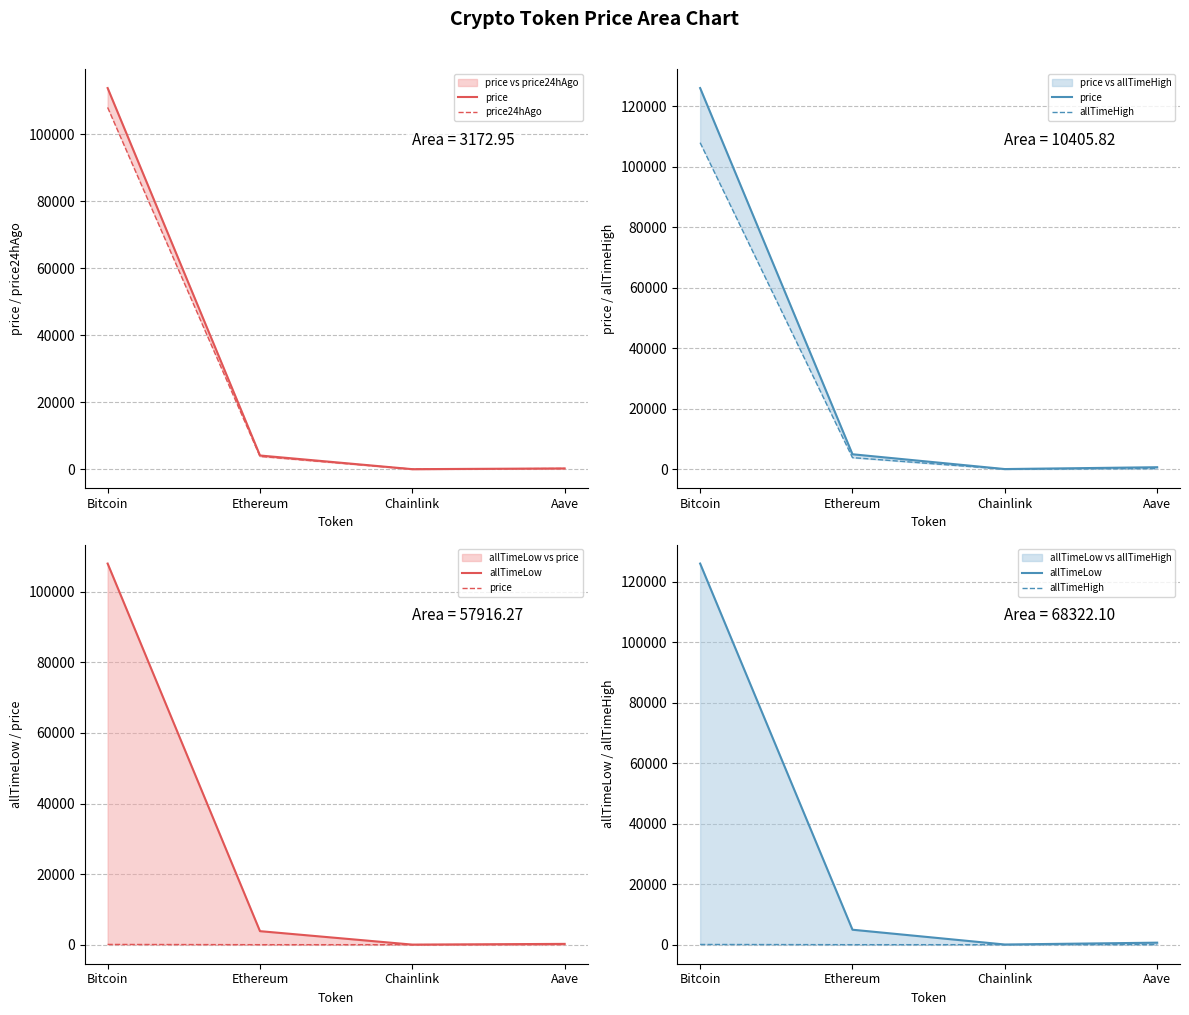

True or false: price24hAgo has a value of 222.5 at Aave.

True